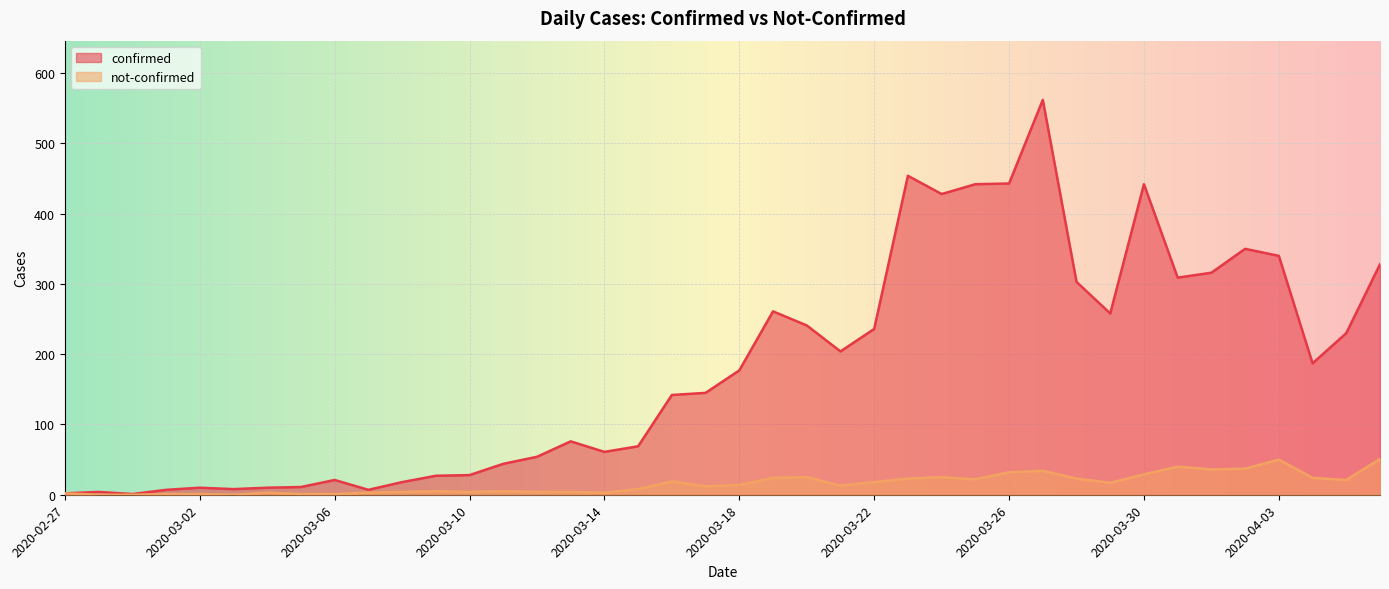

Is the value of confirmed at 2020-03-30 greater than the value of not-confirmed at 2020-04-01?

Yes